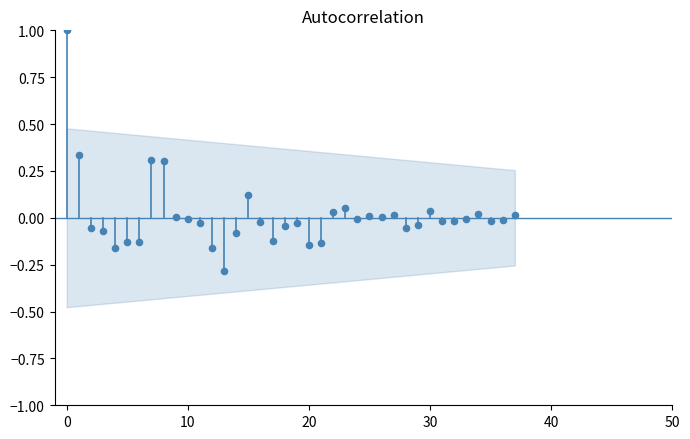

What is the range of Y values (max minus min)?

1.3